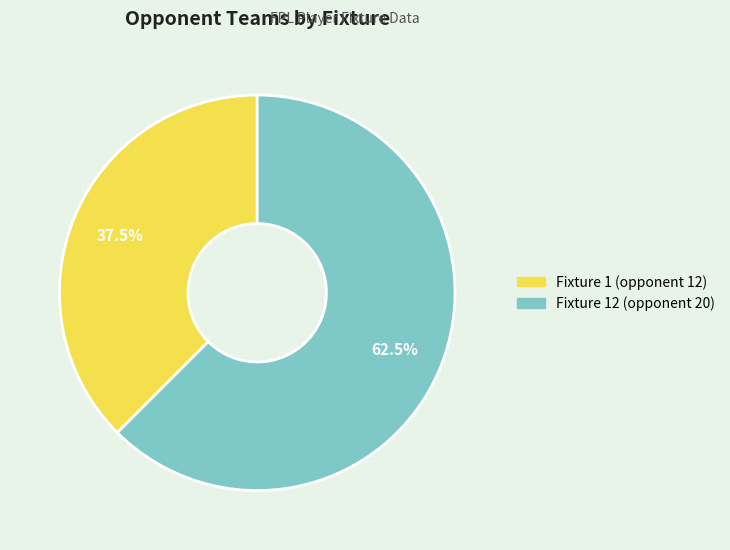

Approximately how many times larger is the value at Fixture 1 (opponent 12) compared to Fixture 12 (opponent 20)?

0.6